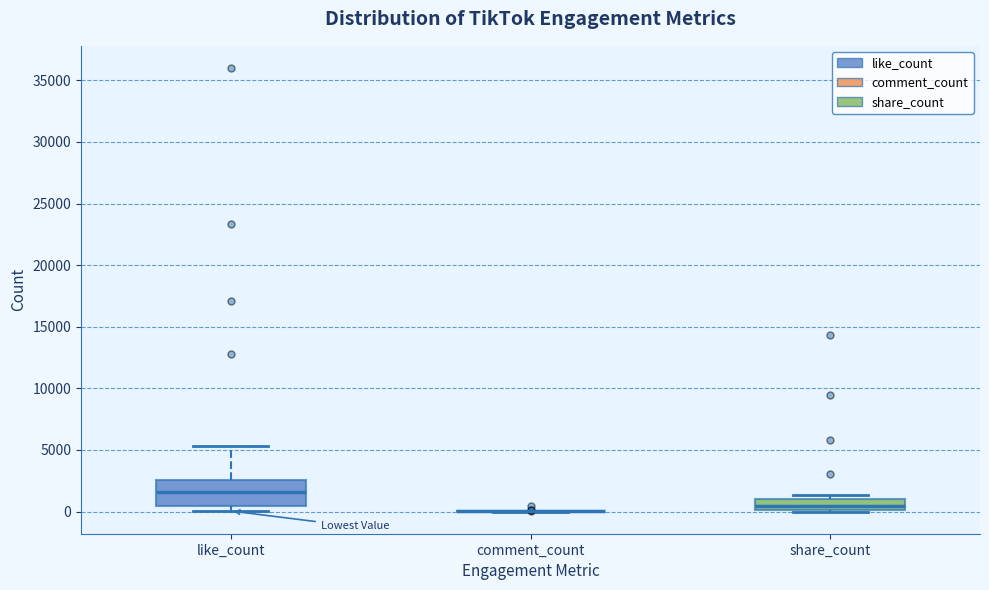

Which box is the tallest, from its lower edge to its upper edge?

like_count